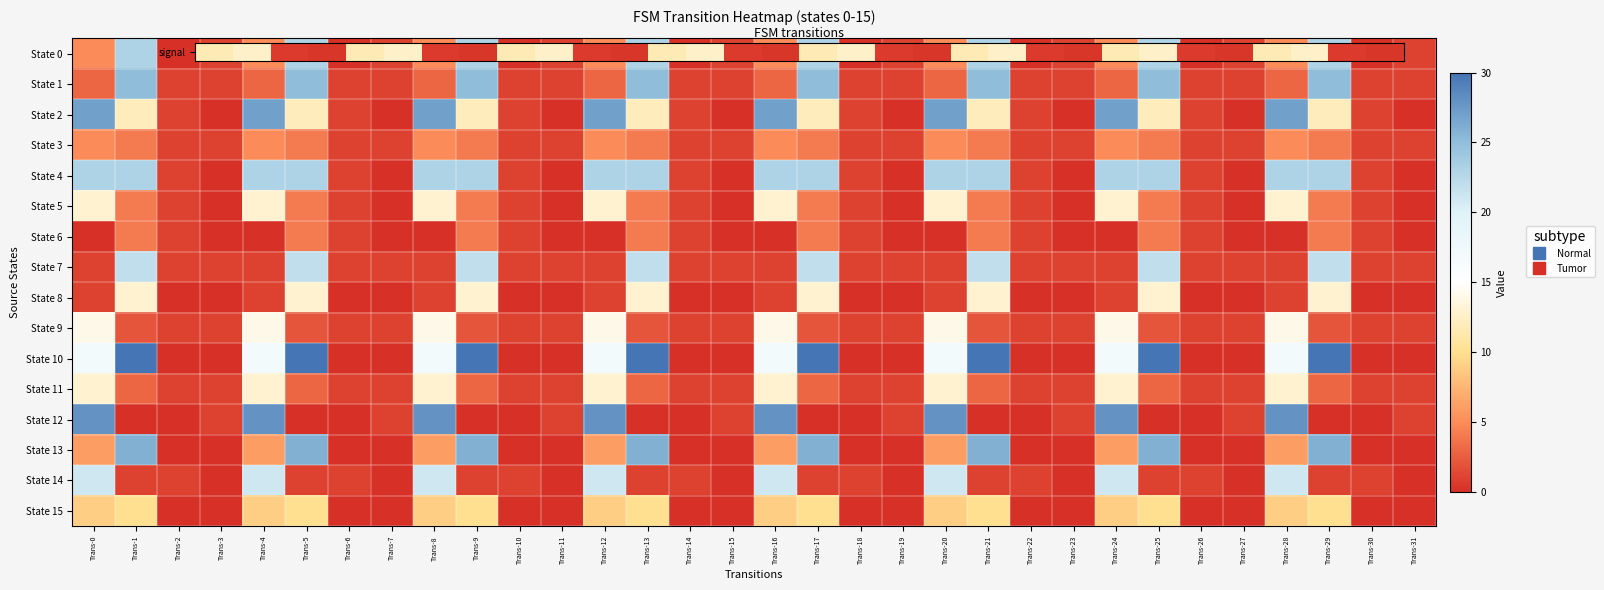

Count the number of data series in this chart.

16